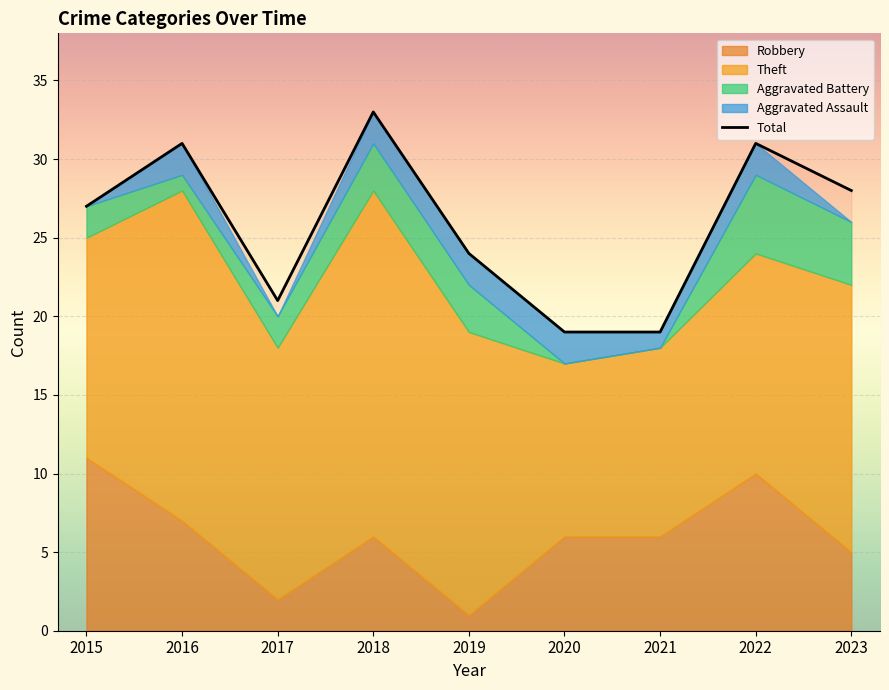

At which label does Total reach its peak?

2018